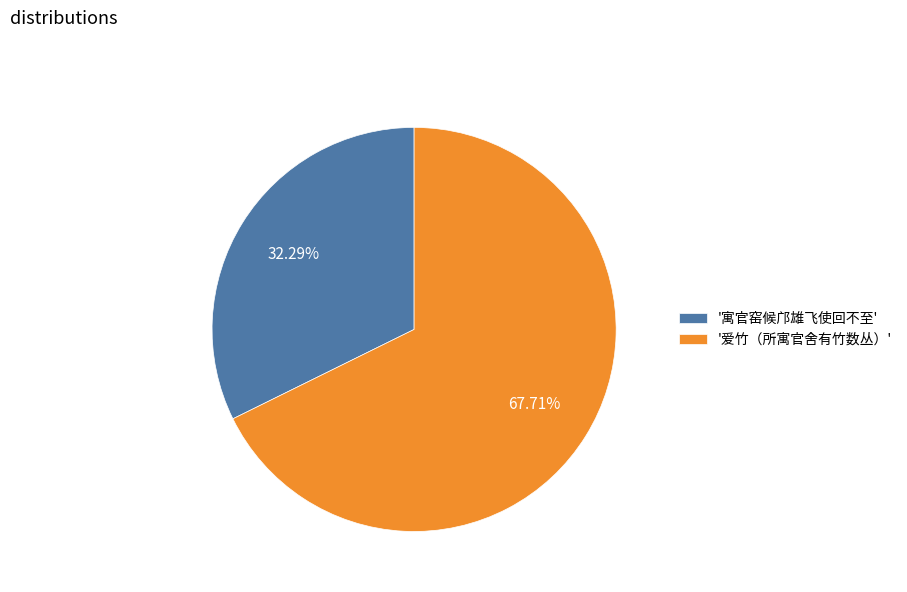

Does any single category account for the majority?

Yes